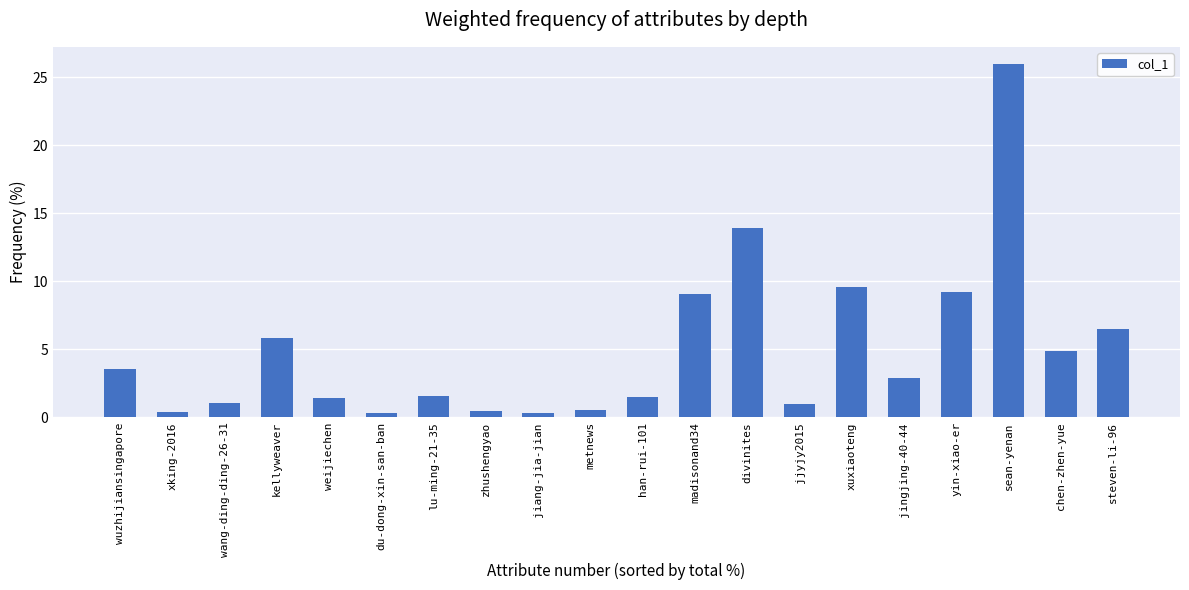

True or false: the data shows 4.9 at chen-zhen-yue.

True